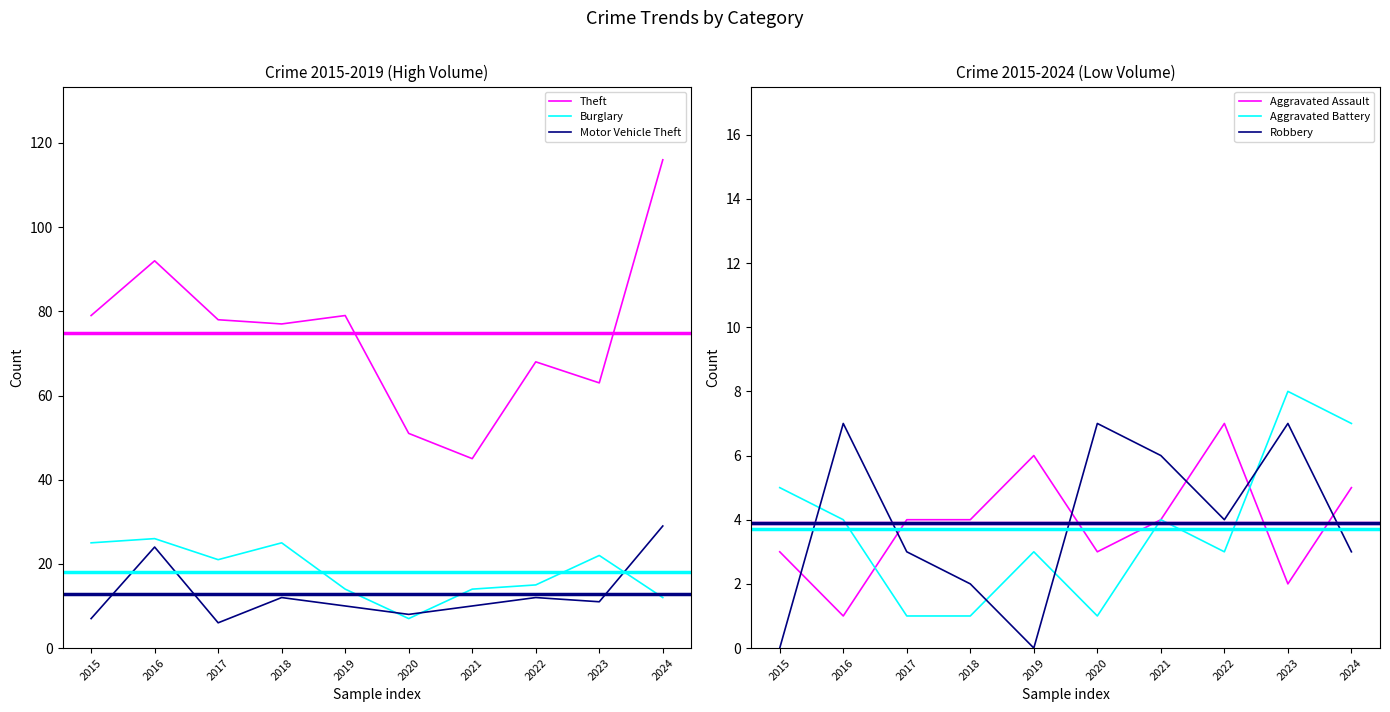

List the labels in order of Aggravated Assault value, largest first.

2022, 2019, 2024, 2017, 2018, 2021, 2015, 2020, 2023, 2016